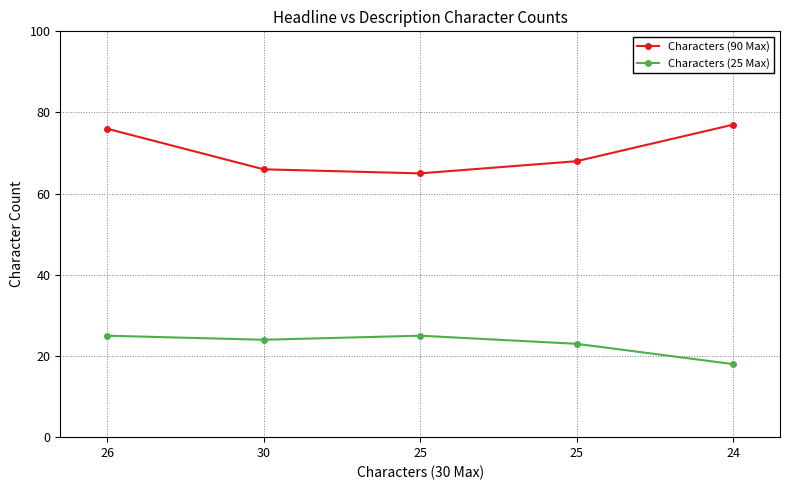

What are all the series names shown in the legend?

Characters (90 Max), Characters (25 Max)